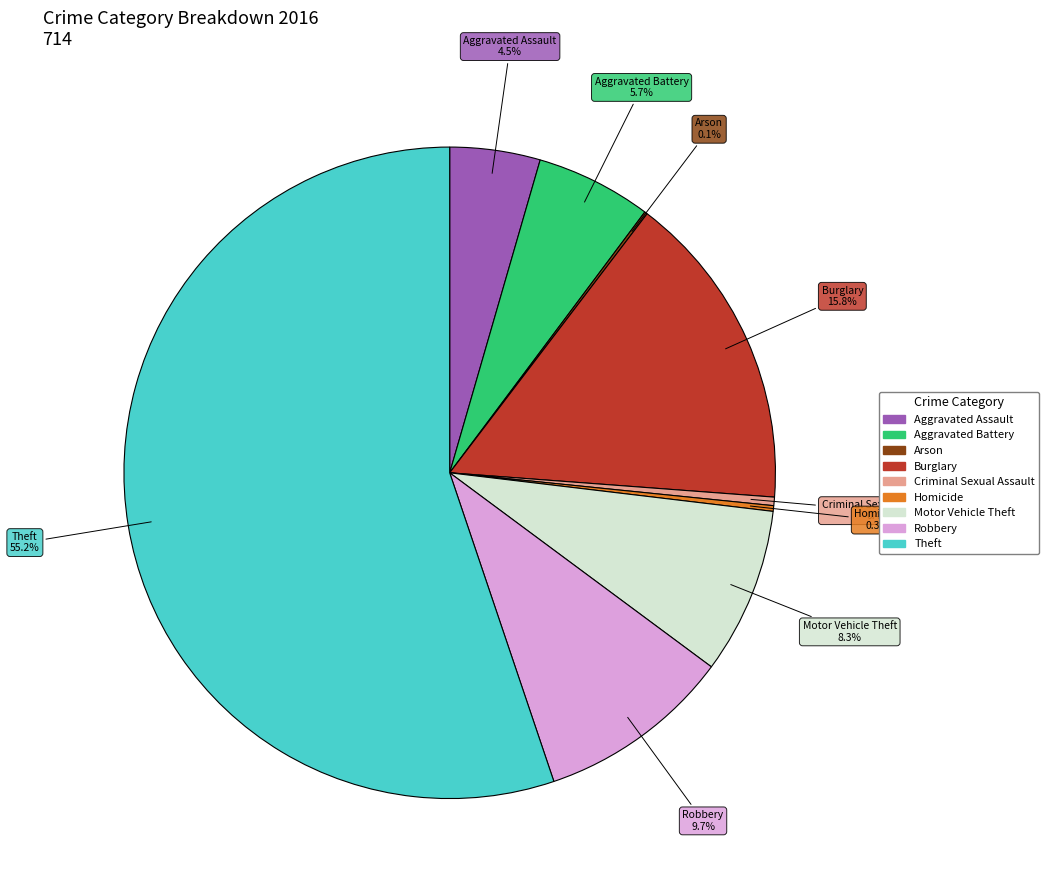

To the nearest percent, what is the average slice percentage?

11%